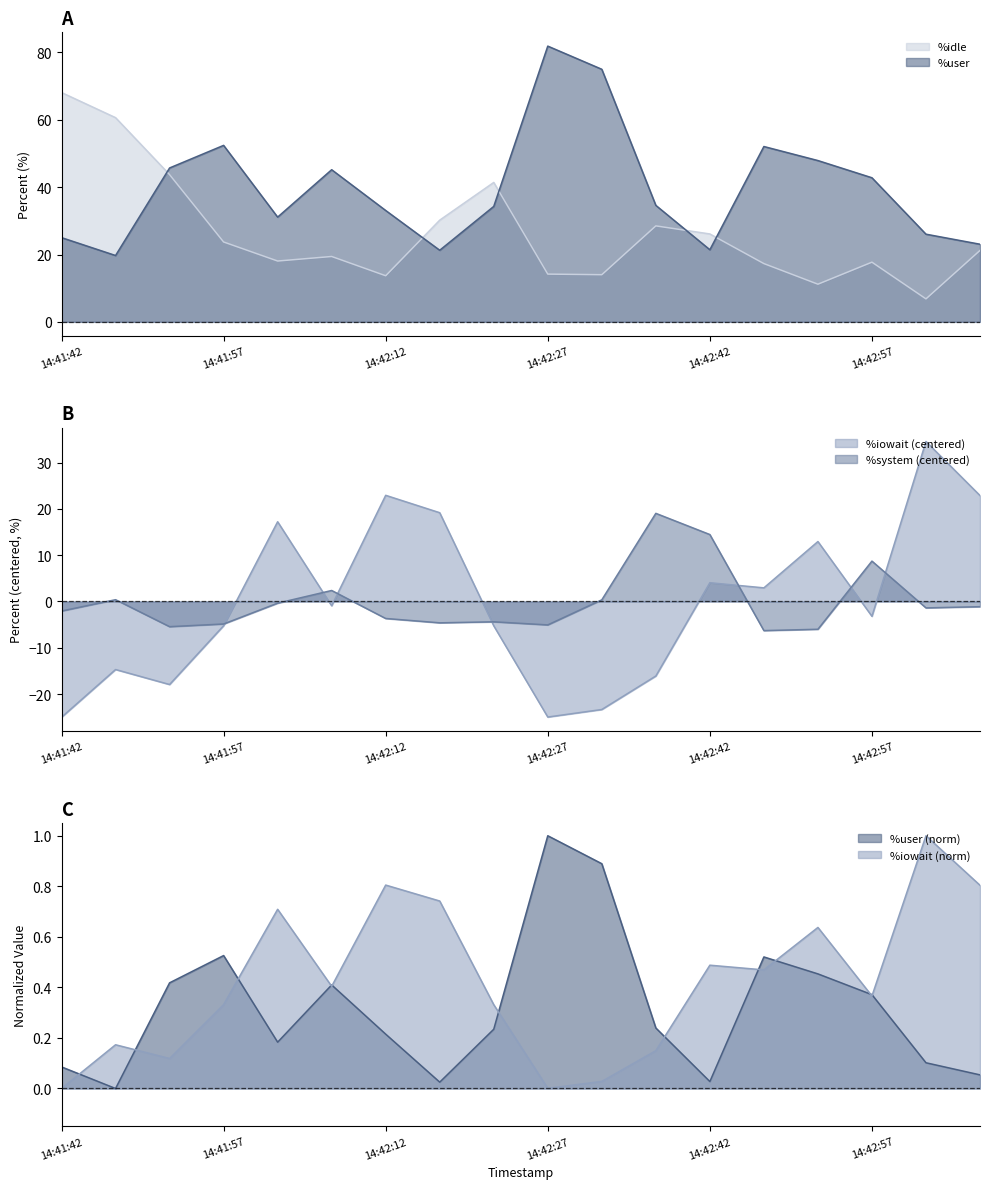

What is the difference between the maximum and minimum values in the %iowait series?

59.6